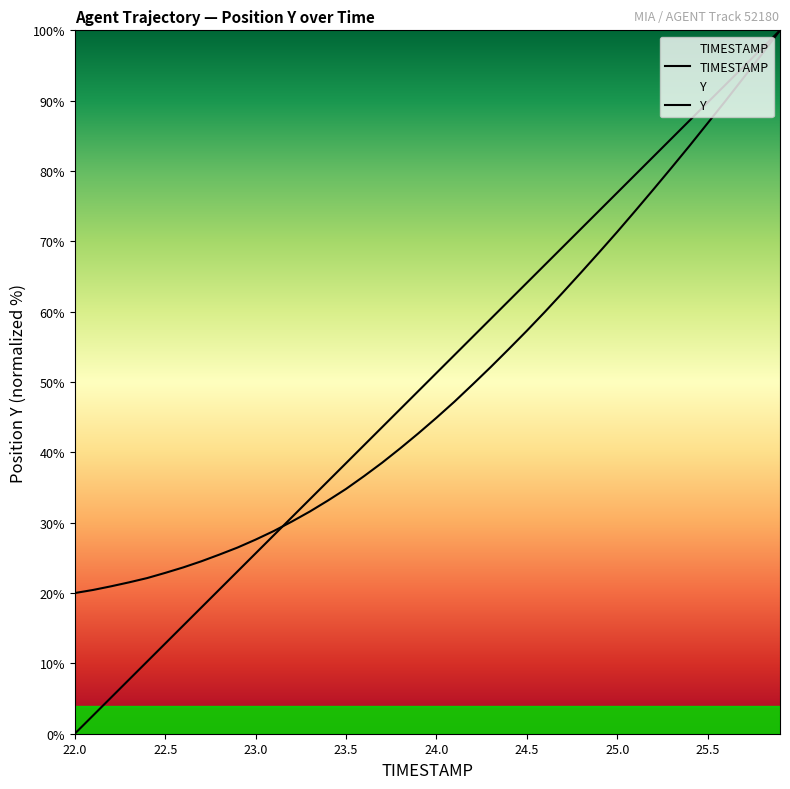

What is the sum of all TIMESTAMP values?

2000.0